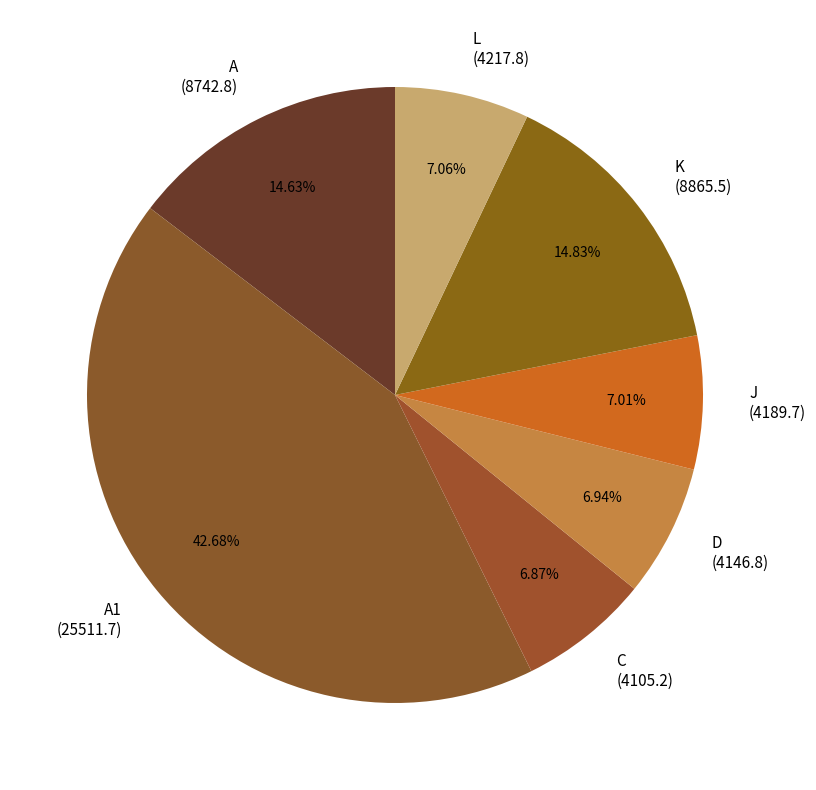

Approximately how many times larger is the value at C (4105.2) compared to K (8865.5)?

0.5